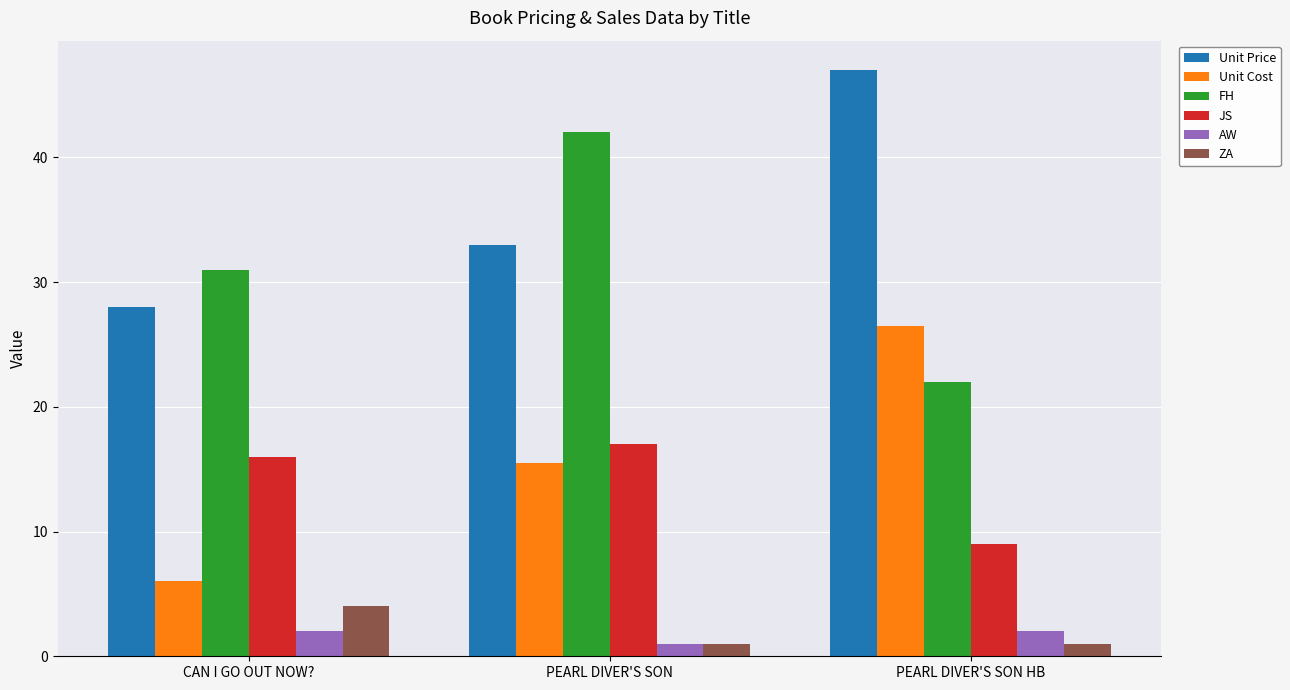

What is the sum of all AW values?

5.0